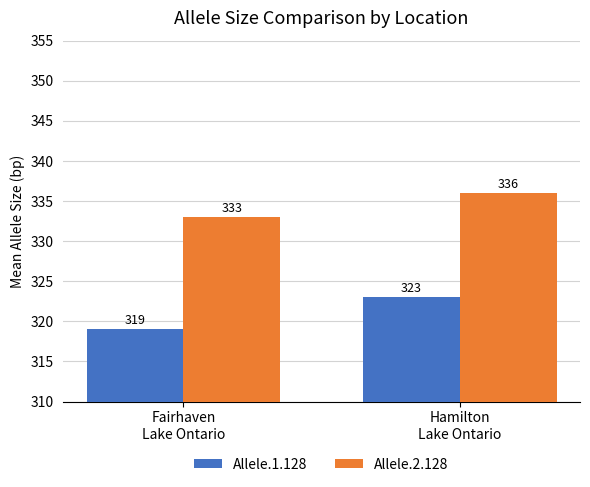

What is the spread (max minus min) of values at Fairhaven
Lake Ontario?

14